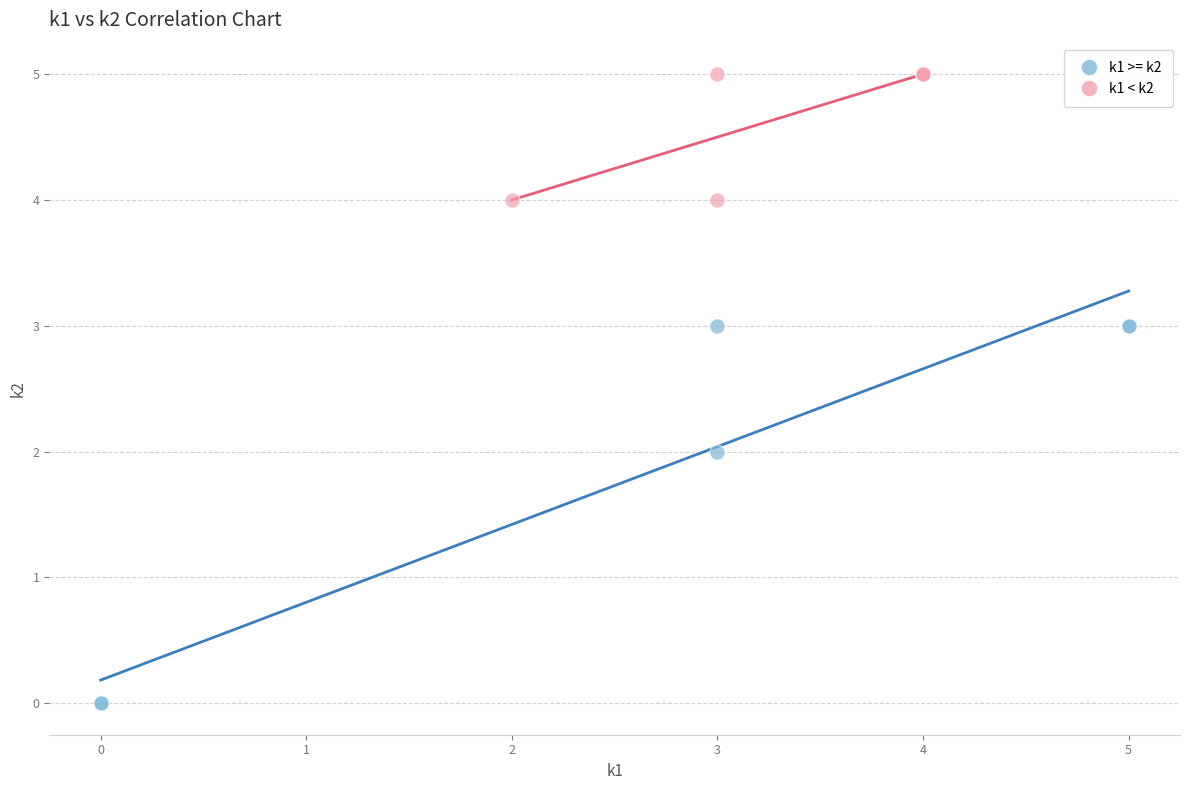

Which series reaches the maximum Y coordinate?

k1 < k2